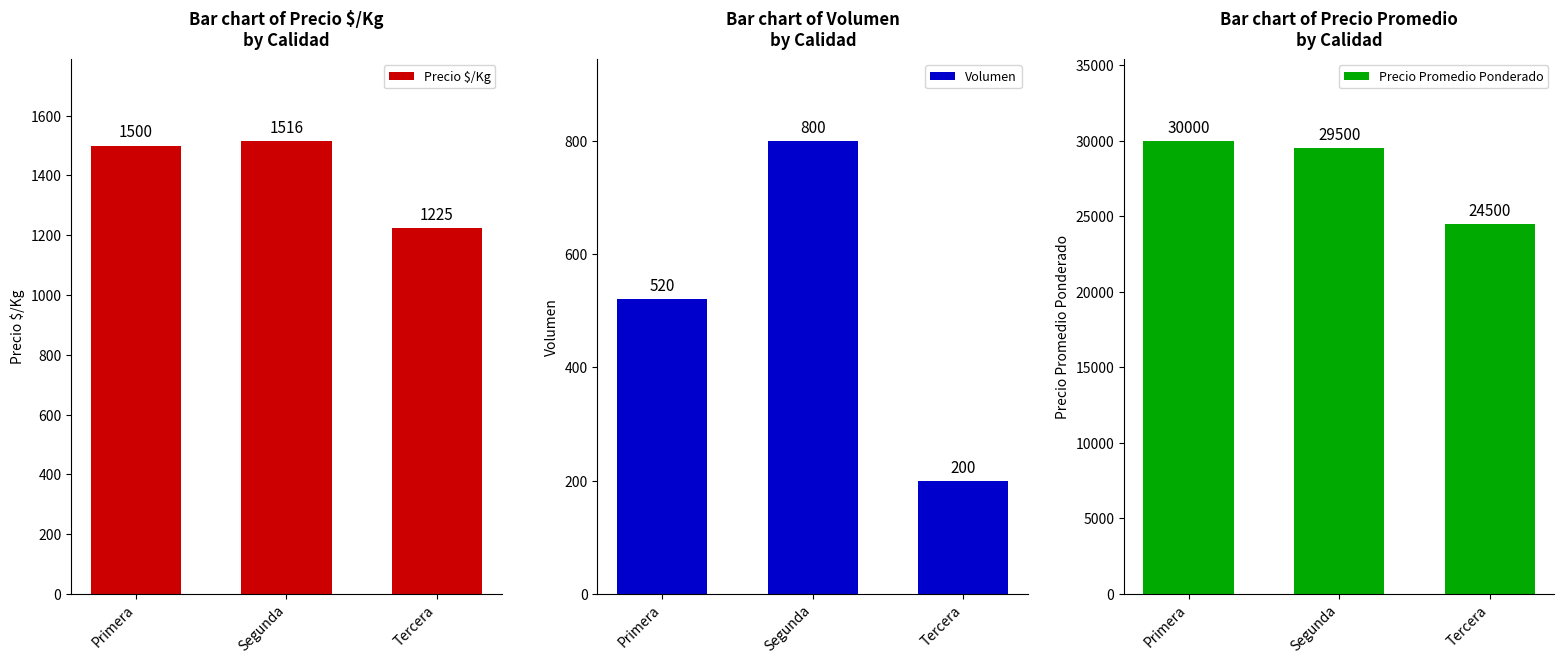

Which category has the lowest value in the Precio Promedio Ponderado series?

Tercera